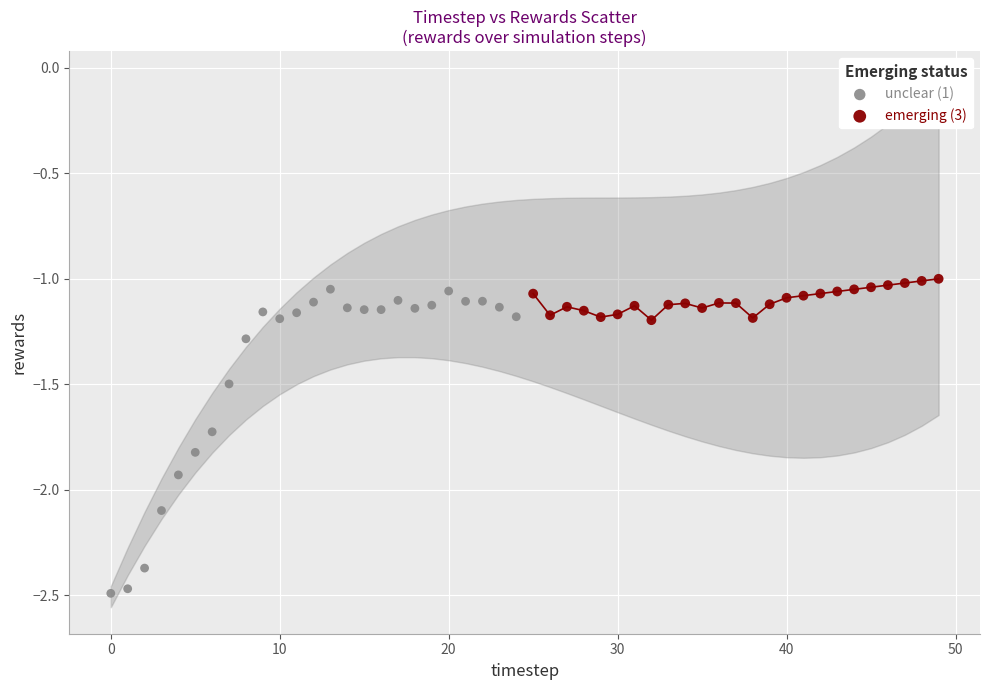

Which series reaches the maximum Y coordinate?

emerging (3)